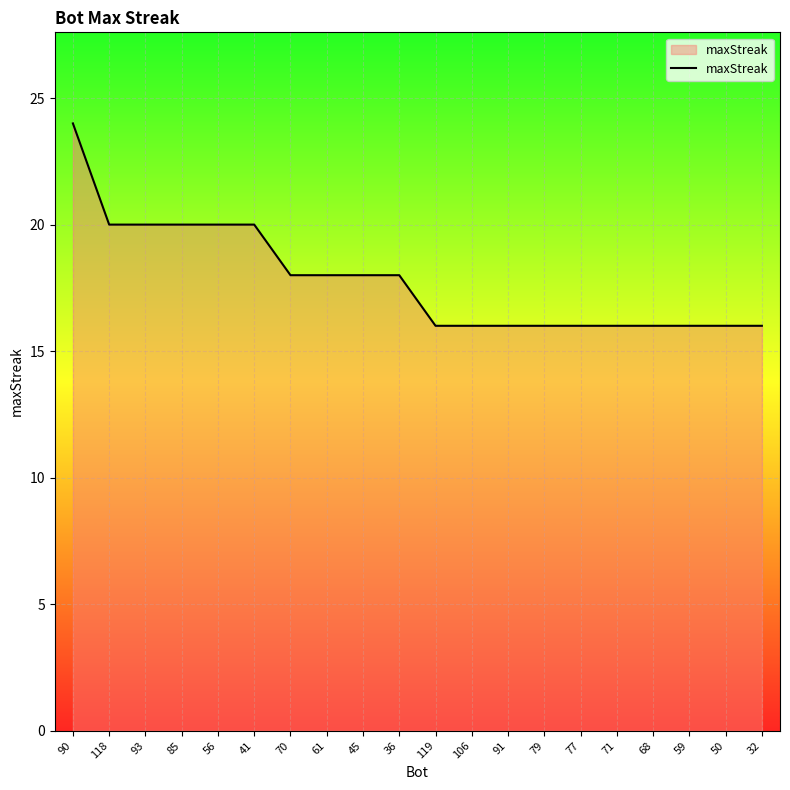

The chart shows a value of 16 at 91. True or false?

True